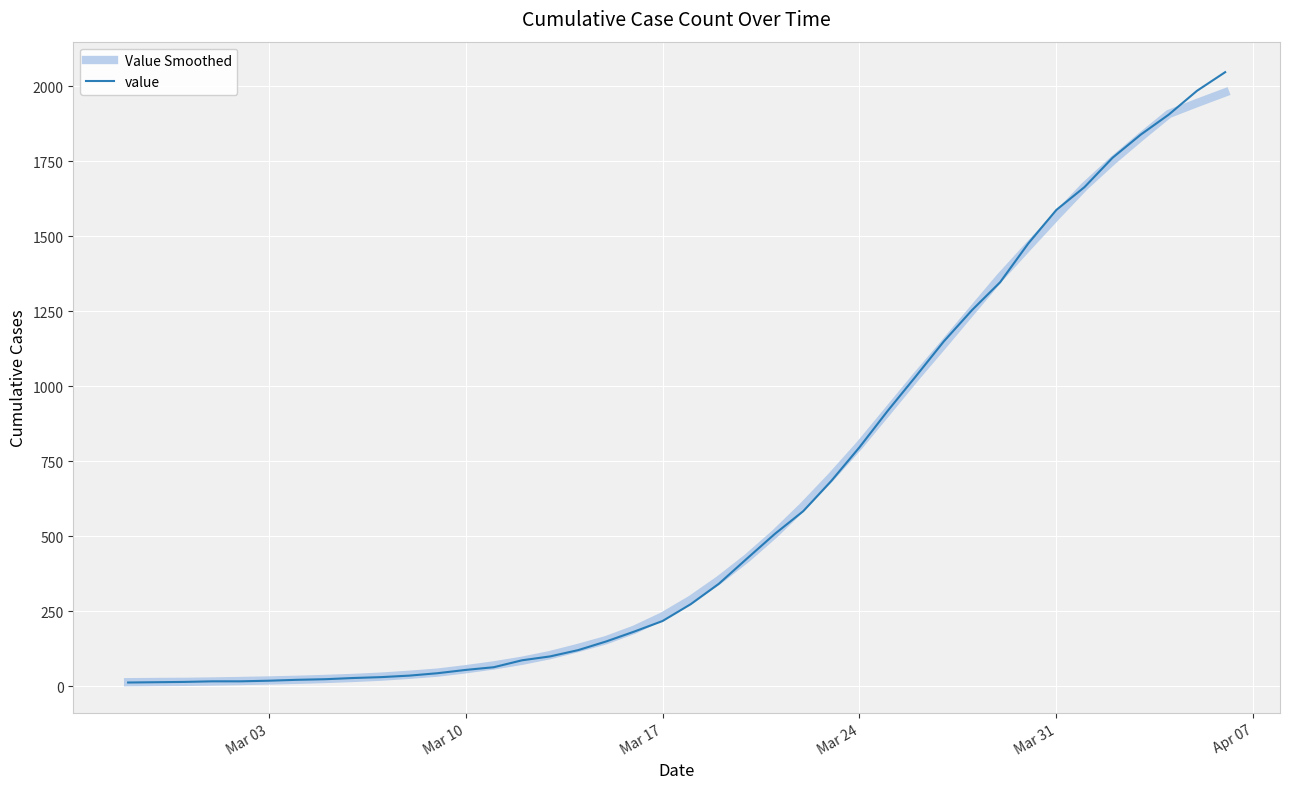

Which series has the widest spread of values?

value